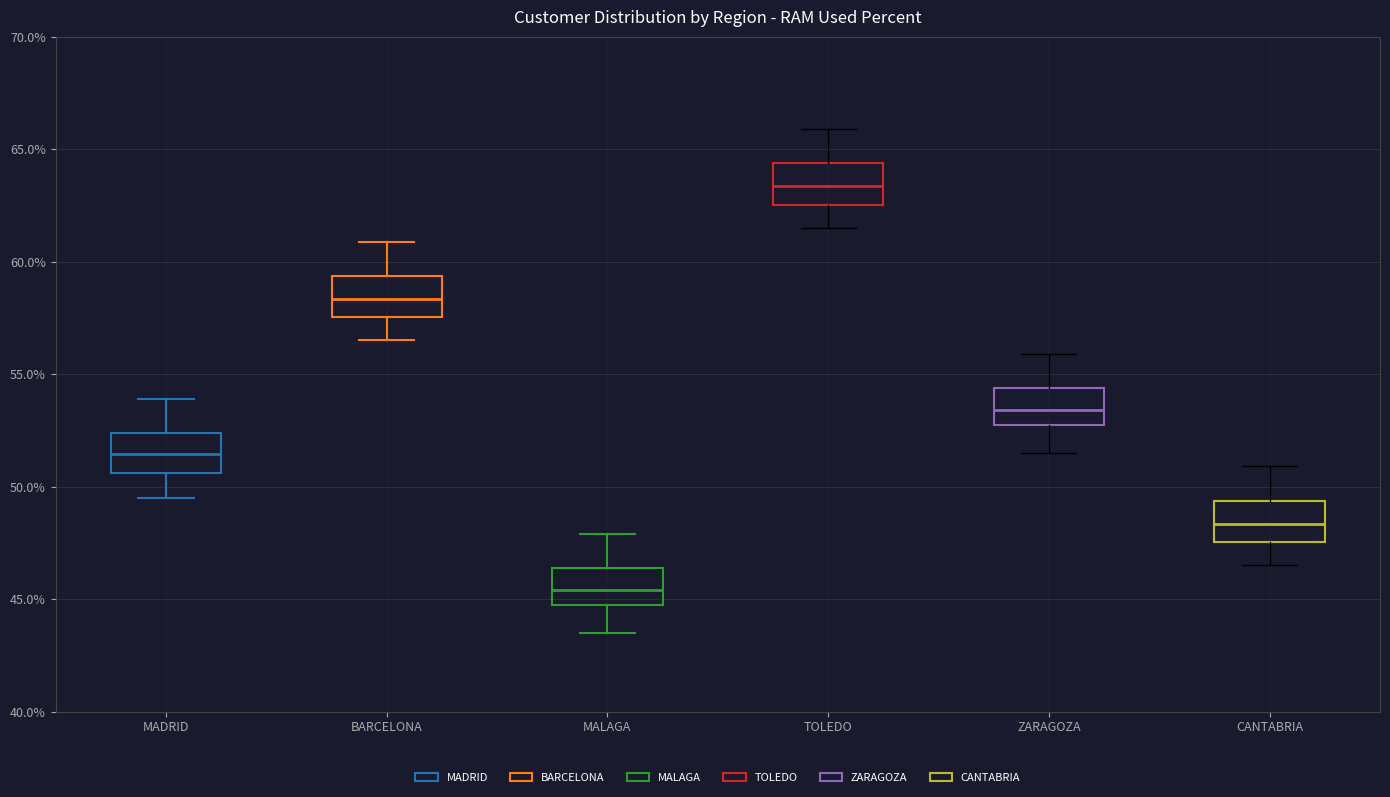

Reading left to right, transcribe this box plot: for each box, give where its median line is, the range the box spans, and where its two whiskers end, as read against the y-axis. The values are not printed on the chart, so give them approximately, as read against the axis.

MADRID: median 51.5, box 50.5 to 52.5, whiskers 49.5 to 54.0
BARCELONA: median 58.5, box 57.5 to 59.5, whiskers 56.5 to 61.0
MALAGA: median 45.5, box 44.5 to 46.5, whiskers 43.5 to 48.0
TOLEDO: median 63.5, box 62.5 to 64.5, whiskers 61.5 to 66.0
ZARAGOZA: median 53.5, box 52.5 to 54.5, whiskers 51.5 to 56.0
CANTABRIA: median 48.5, box 47.5 to 49.5, whiskers 46.5 to 51.0